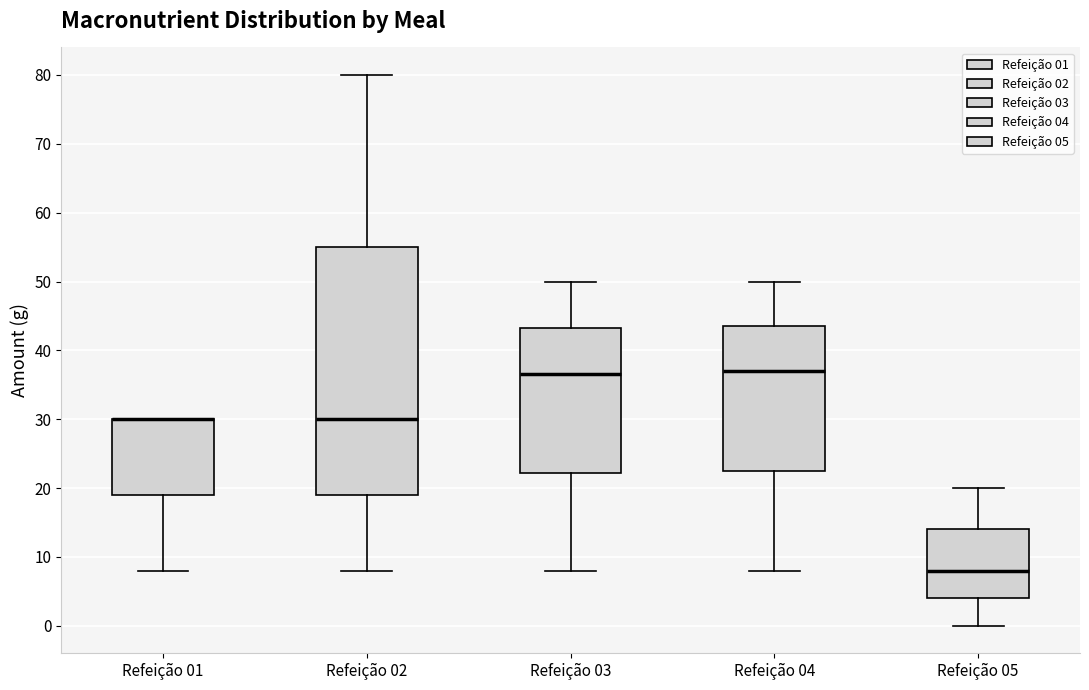

Comparing the boxes themselves (not the whiskers), which one is the tallest?

Refeição 02